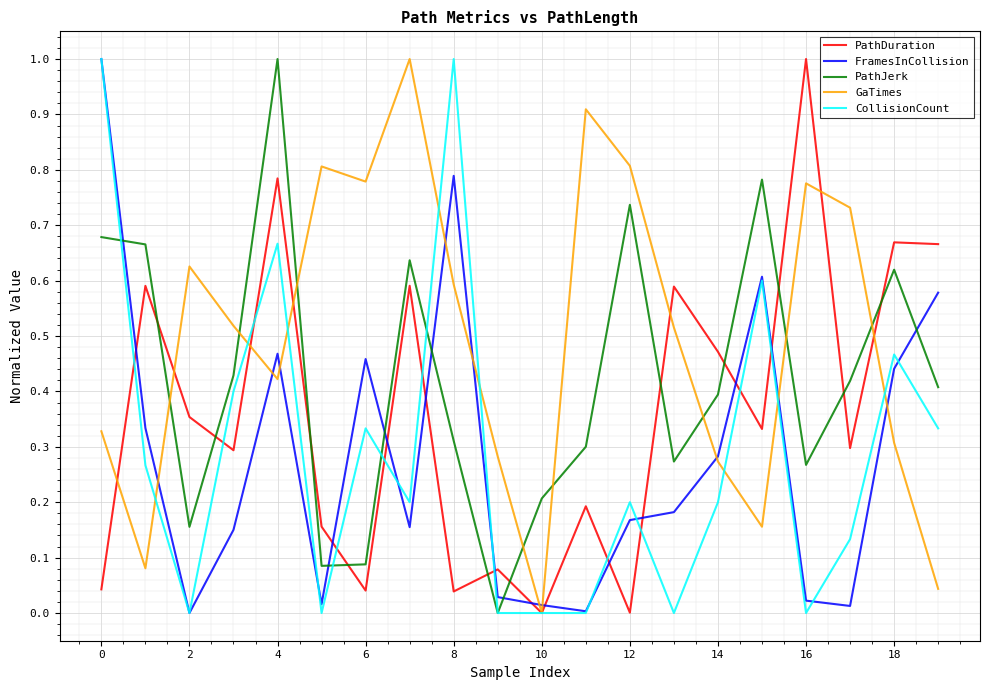

What is the greatest value displayed?

1.0